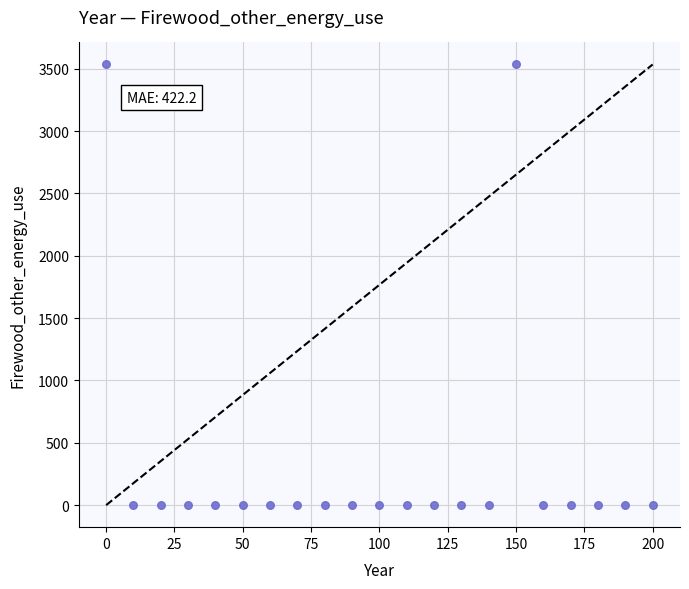

What is the range of X values (max minus min)?

200.0